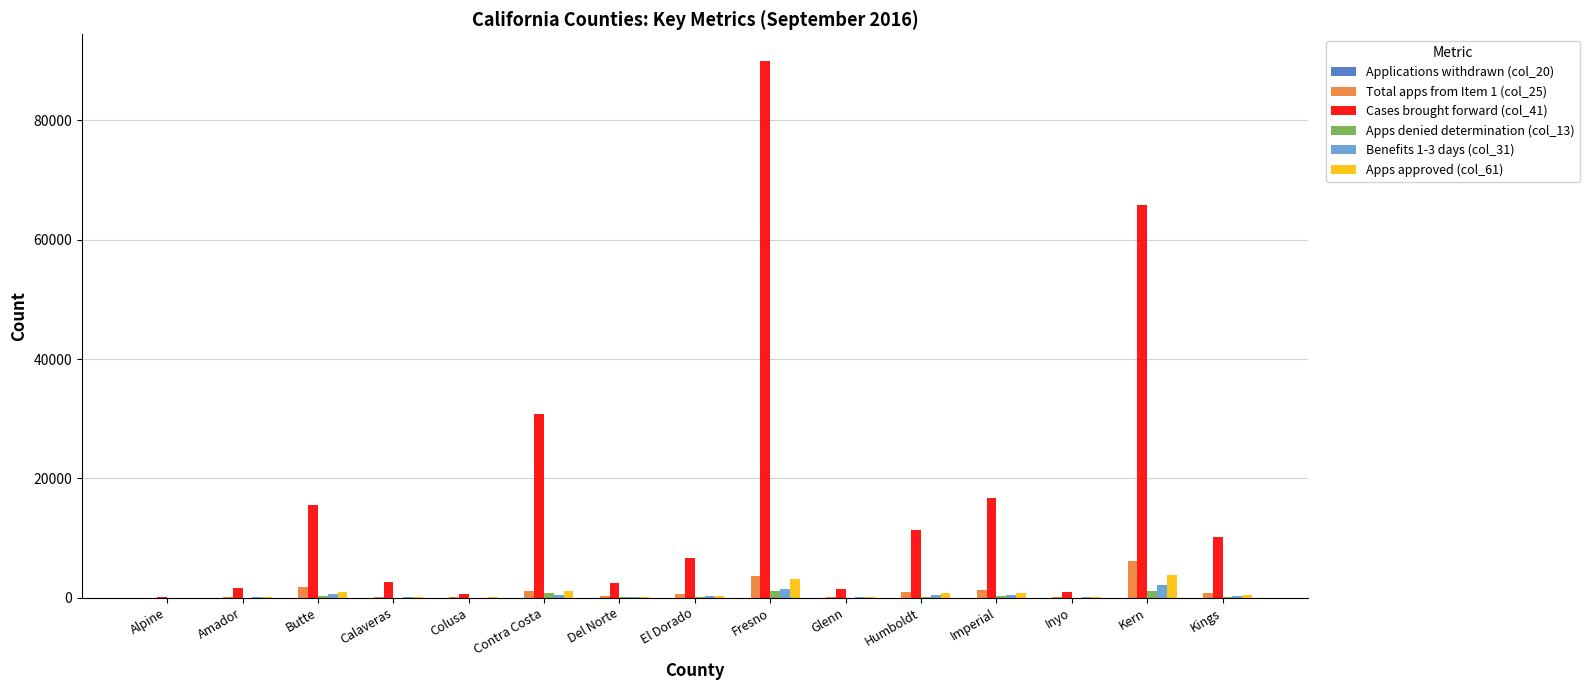

Which series has the largest total across all categories?

Cases brought forward (col_41)